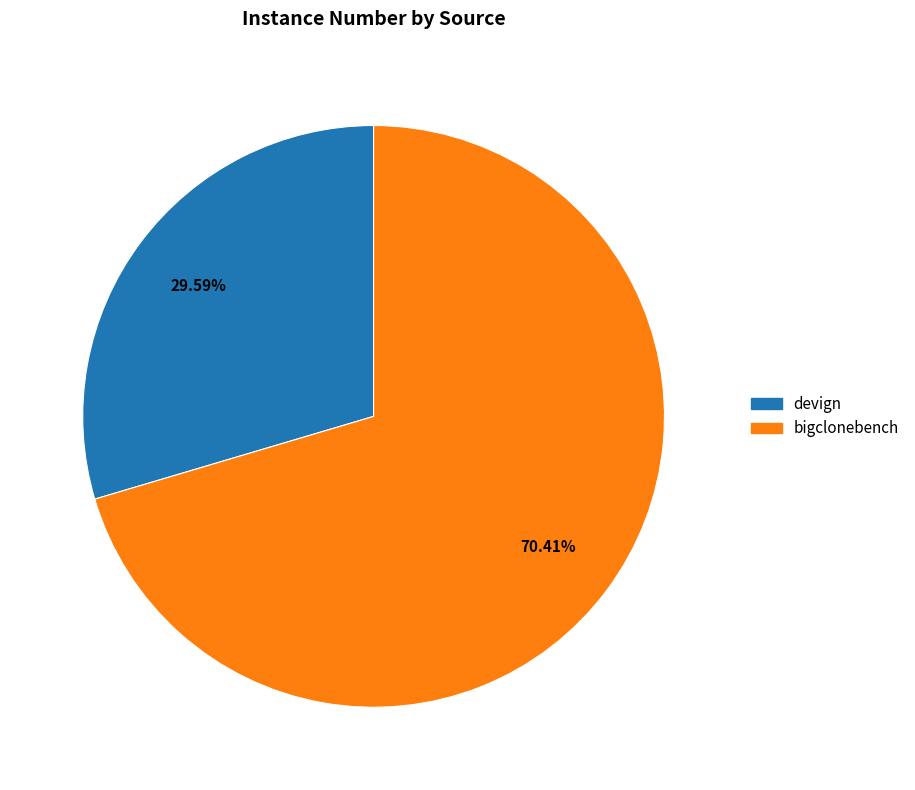

Between bigclonebench and devign, which is larger?

bigclonebench